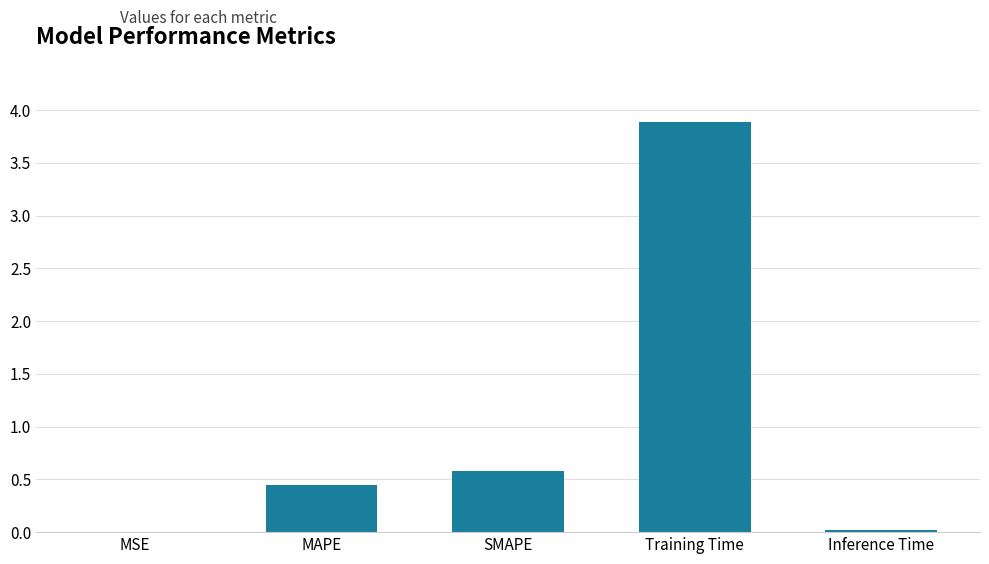

Are the bars horizontal?

No